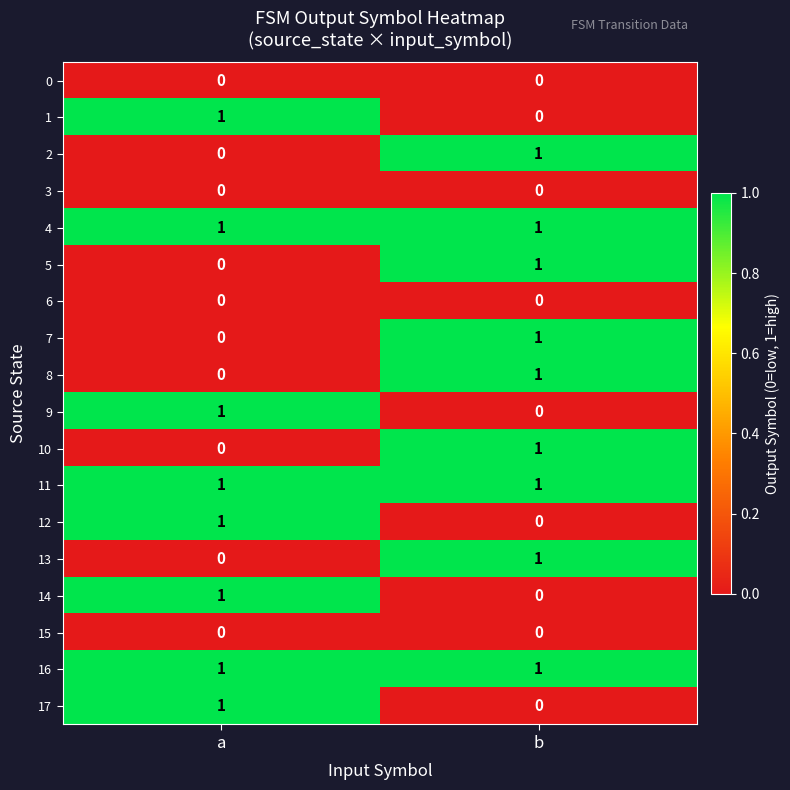

The 2 series shows 2 at b. True or false?

False